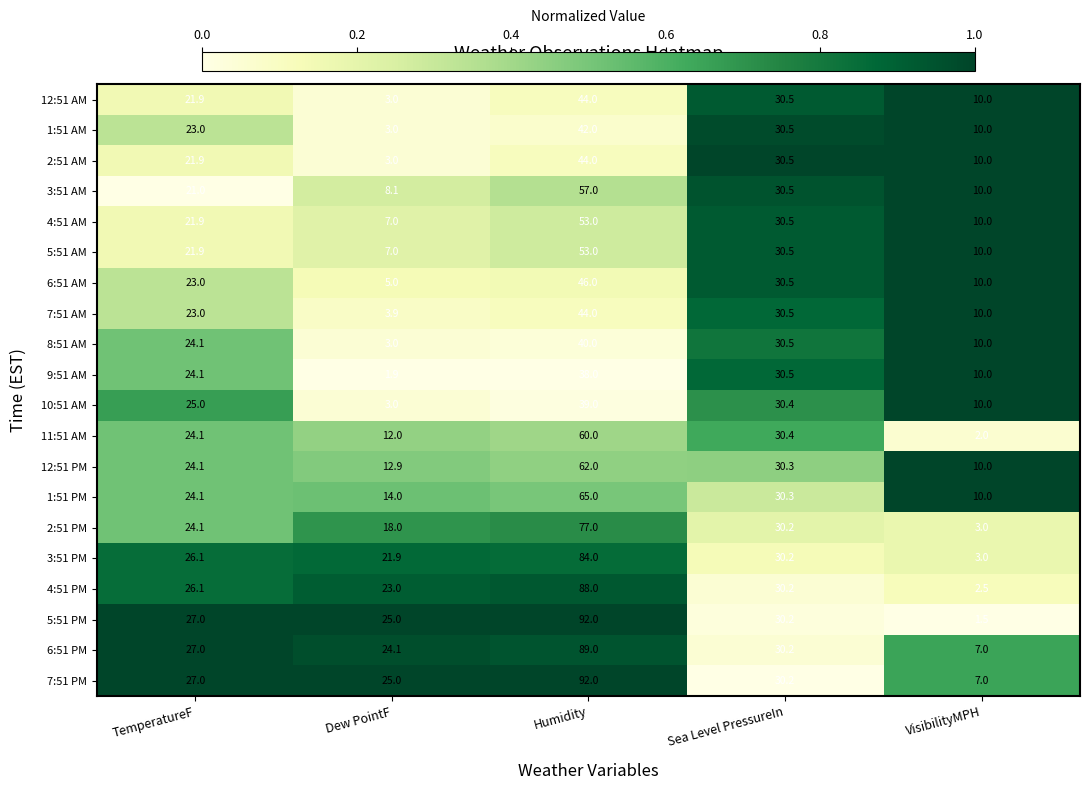

At which category is the sum across all series the highest?

Humidity